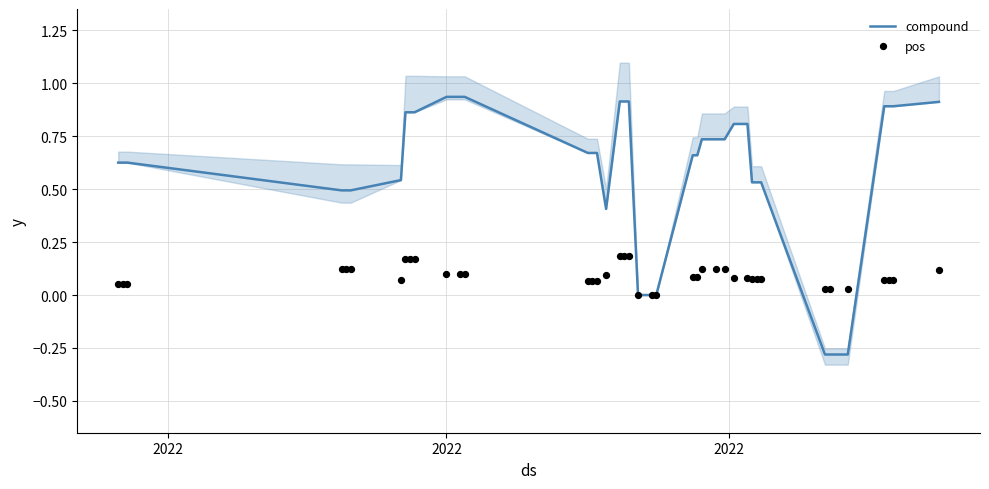

What is the minimum value for compound?

-0.3